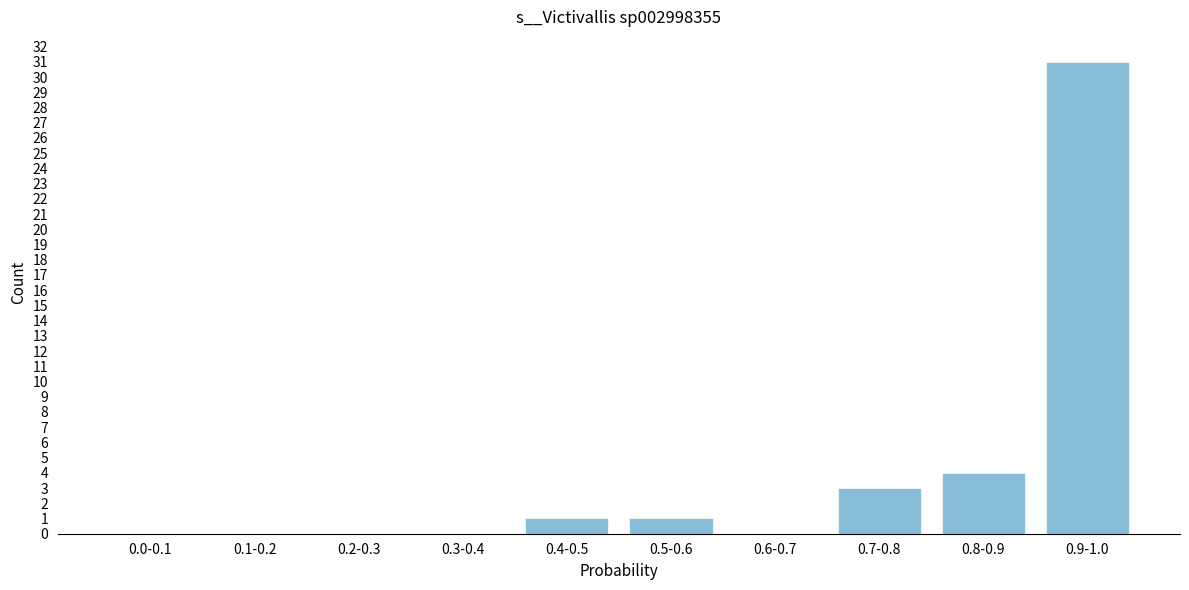

Reading left to right, extract all data points from this chart.

0.0-0.1=0	0.1-0.2=0	0.2-0.3=0	0.3-0.4=0	0.4-0.5=1	0.5-0.6=1	0.6-0.7=0	0.7-0.8=3	0.8-0.9=4	0.9-1.0=31